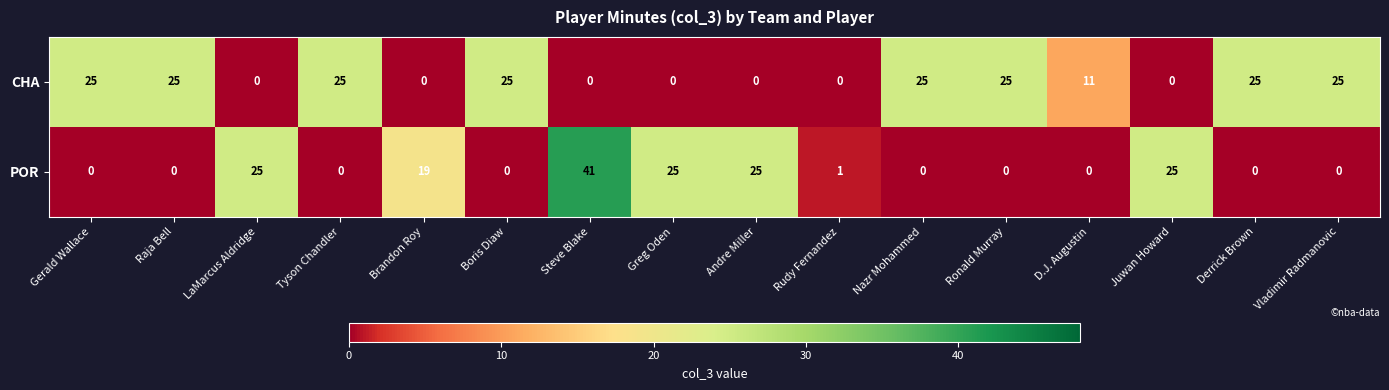

What is the highest value of the POR series?

41